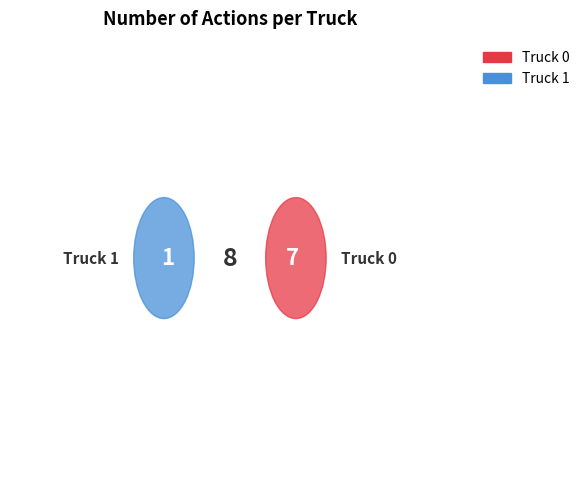

What is the change in value from Truck 0 to Truck 1?

-6